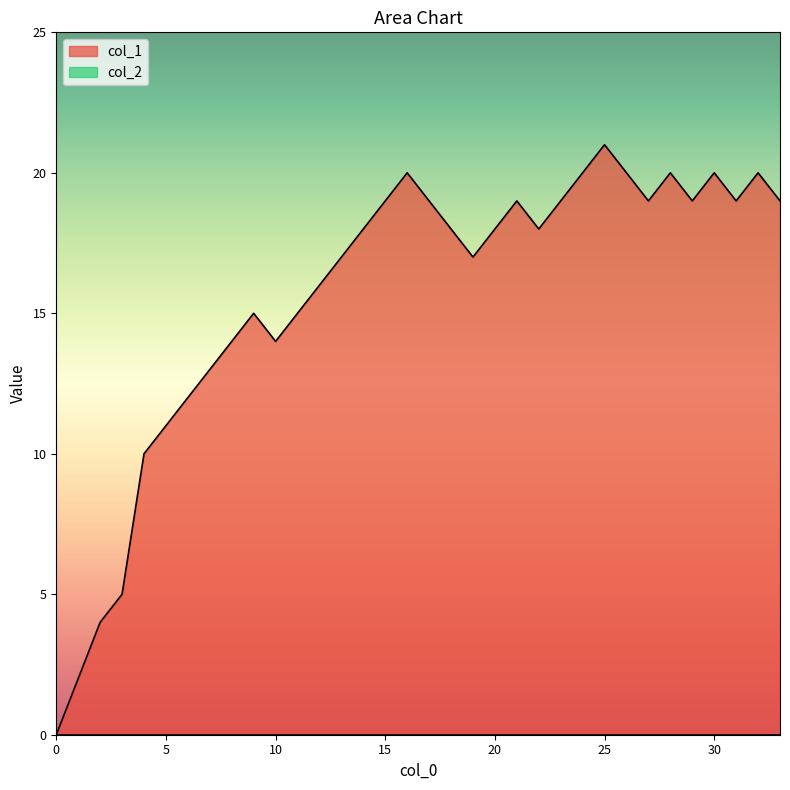

How many series are shown in this chart?

2